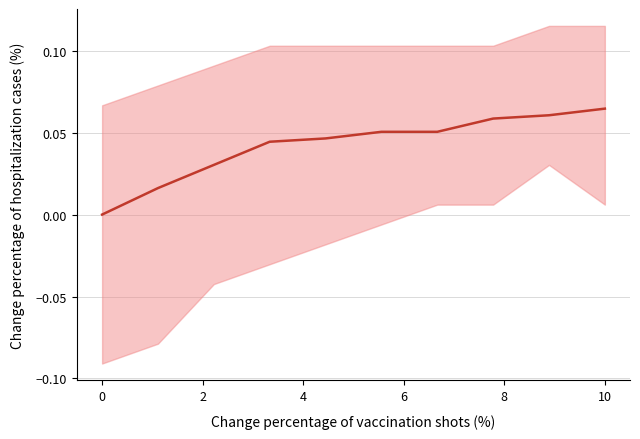

The chart shows a value of 0.0 at 4. True or false?

False